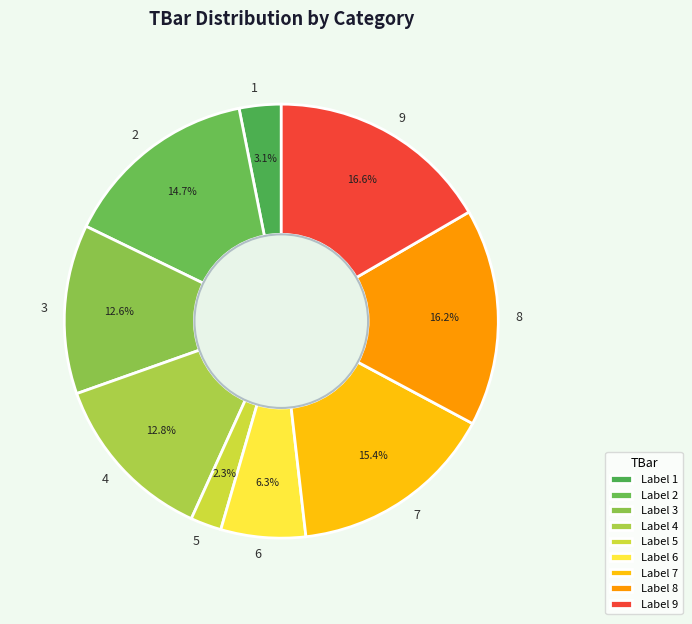

Which has a higher value, 2 or 7?

7